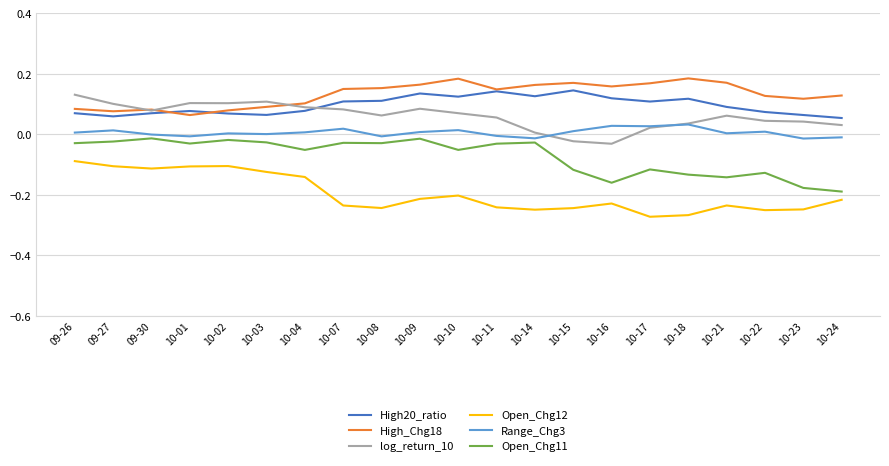

Rank the series at 09-26 from highest to lowest value.

log_return_10, High_Chg18, High20_ratio, Range_Chg3, Open_Chg11, Open_Chg12